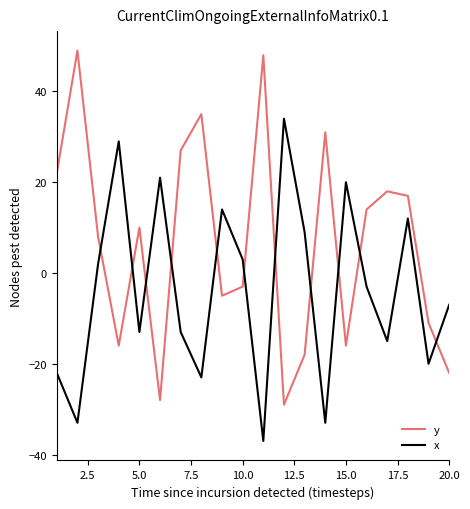

Rank the series by their average value, from lowest to highest.

x, y